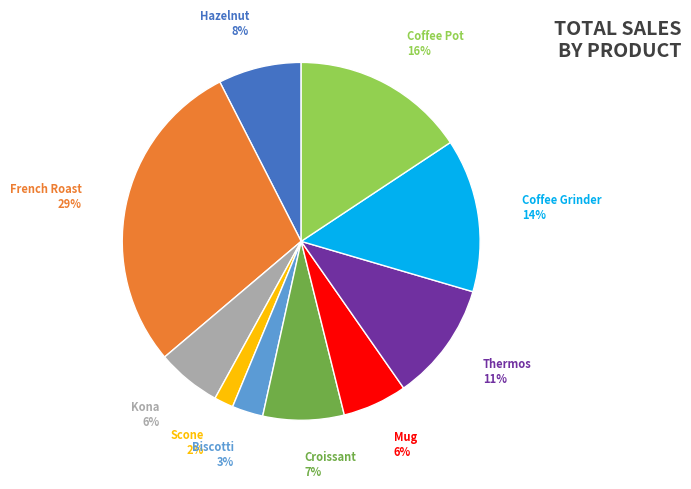

Count the number of slices in the pie.

10